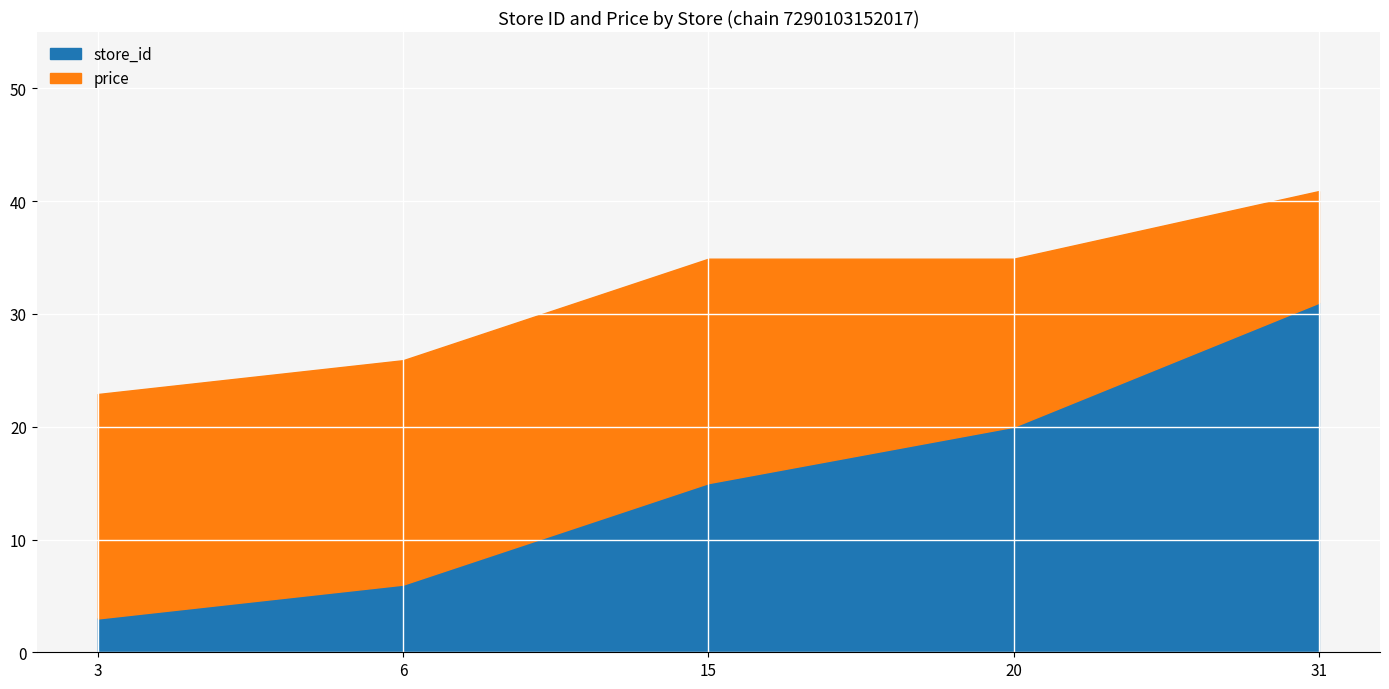

The value of store_id at 15 is 7.8. True or false?

False